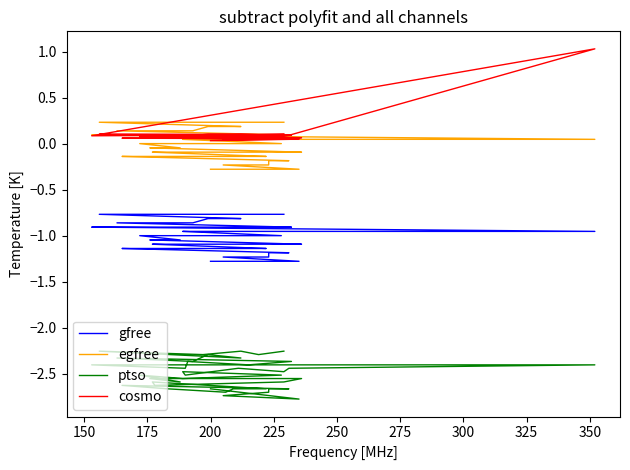

What is the average value of the ptso series?

-2.5